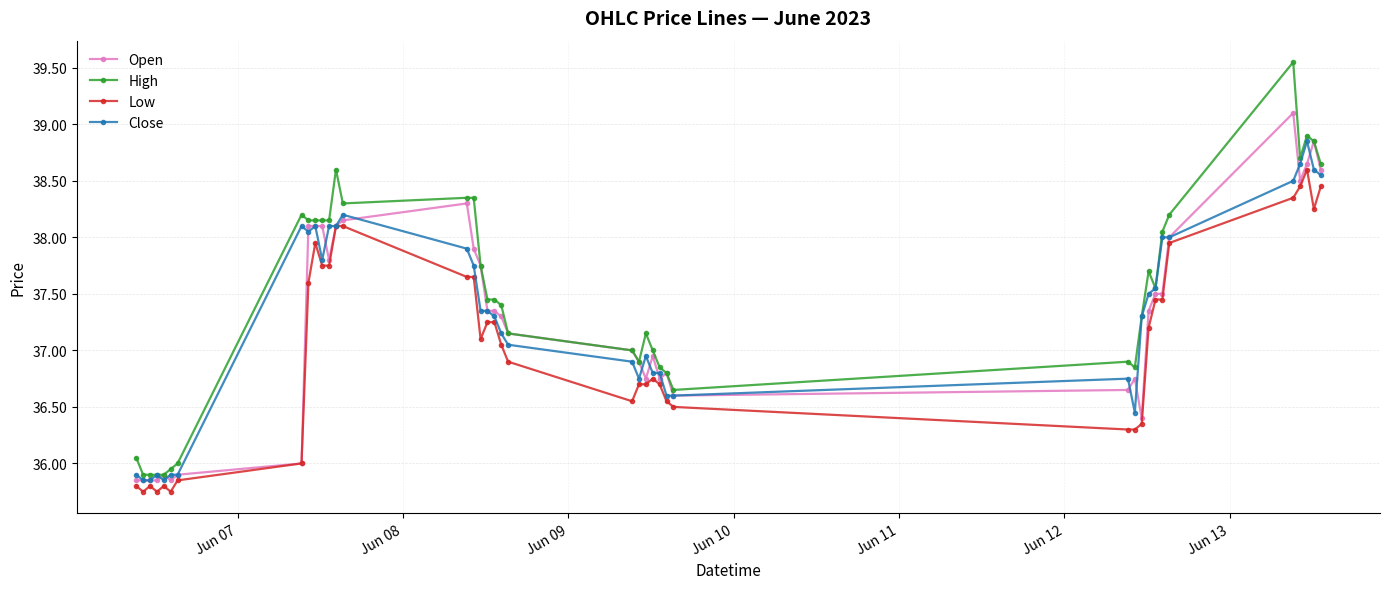

Is this an area chart (filled region under the line)?

No